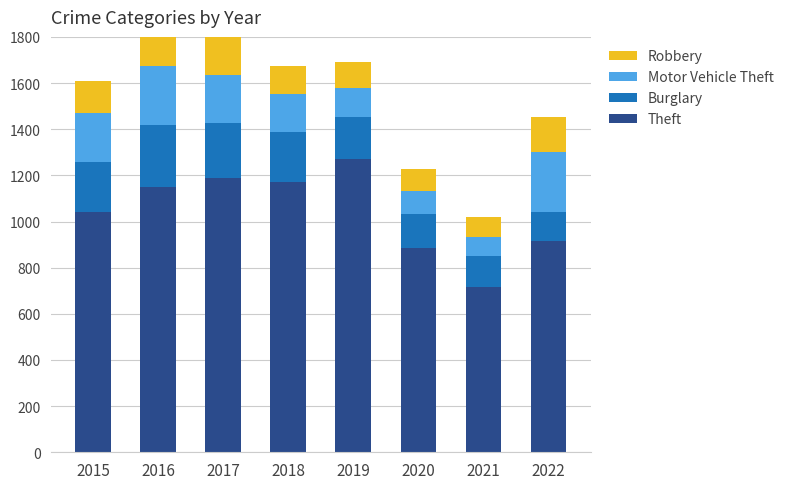

Count the Burglary values in the range 148 to 237.

5